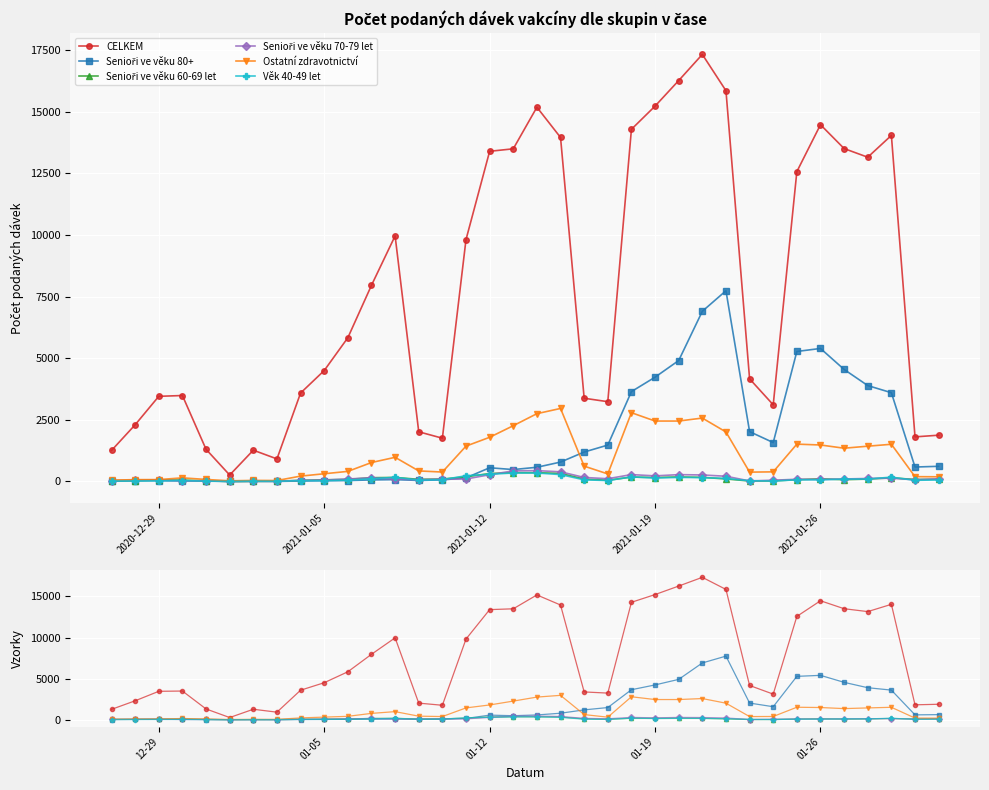

Between which two adjacent categories do Senioři ve věku 60-69 let and Senioři ve věku 70-79 let first intersect?

2021-01-05 and 2021-01-12